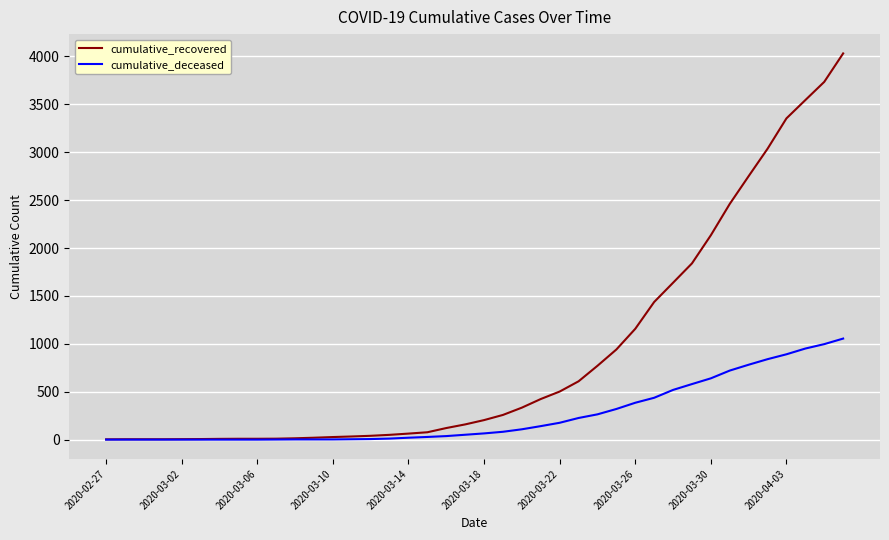

Which series has the largest range (max minus min)?

cumulative_recovered